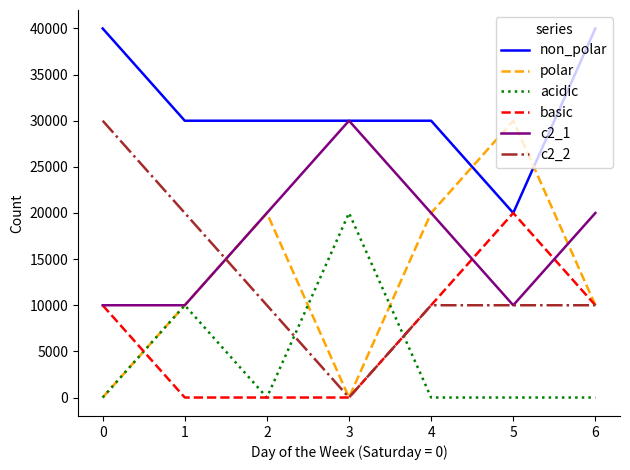

Which series has the largest total across all categories?

non_polar